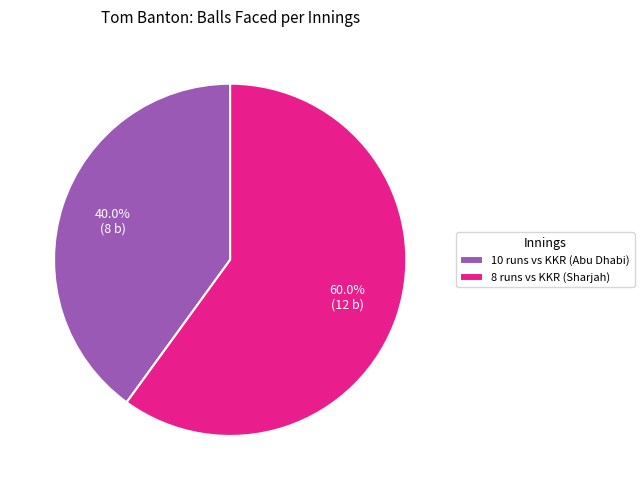

Rank the categories by value from highest to lowest.

8 runs vs KKR (Sharjah), 10 runs vs KKR (Abu Dhabi)